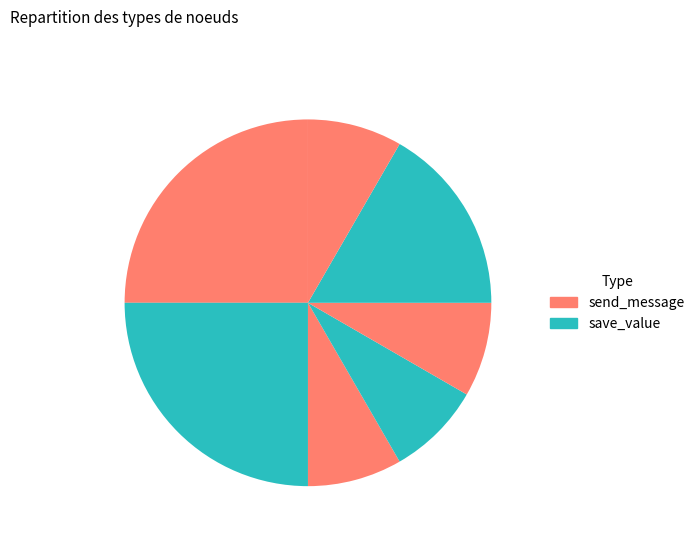

Count the number of slices in the pie.

7